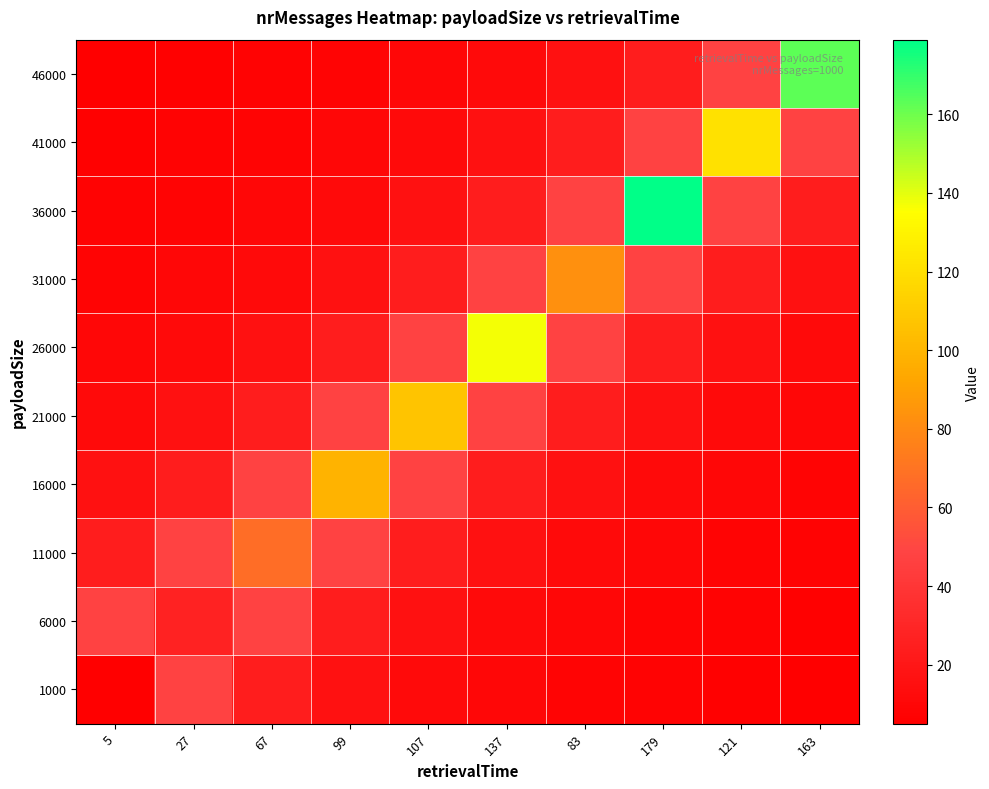

Which has a higher value, 137 or 107?

107